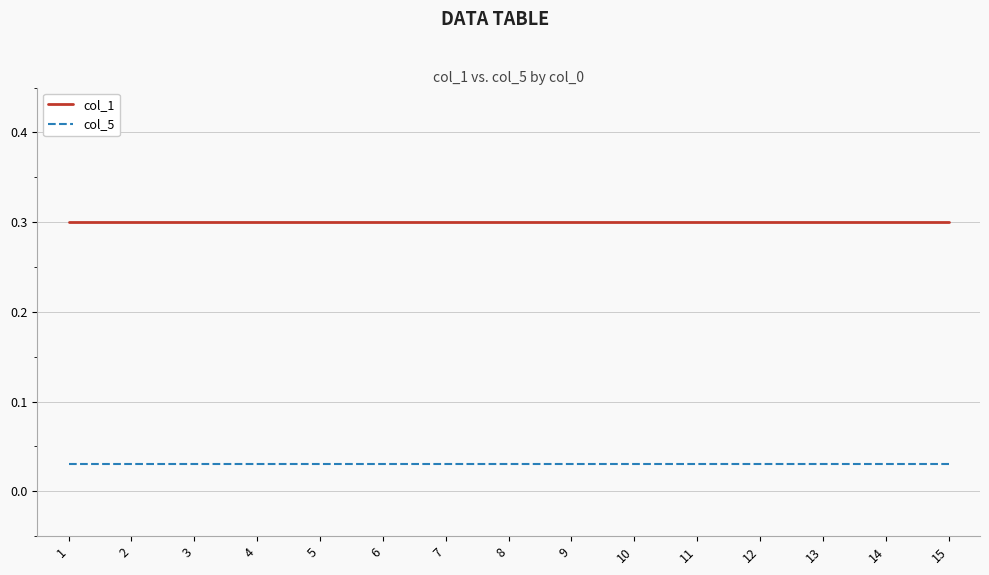

What is the sum of the col_1 values at 11 and 3?

0.6